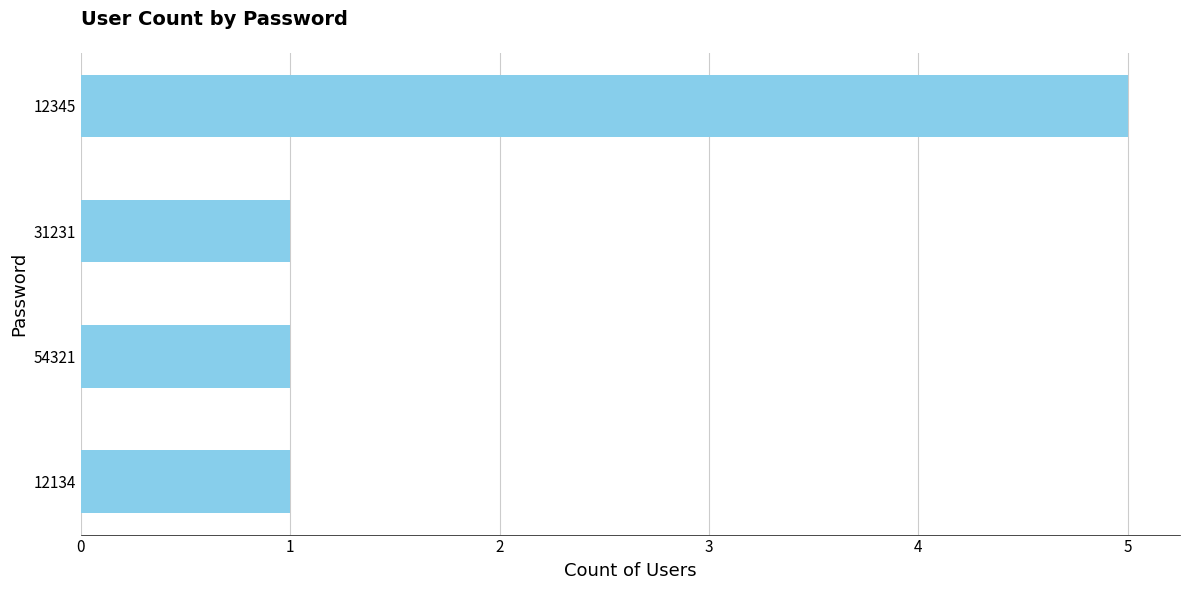

Approximately how many times larger is the value at 31231 compared to 12134?

1.0